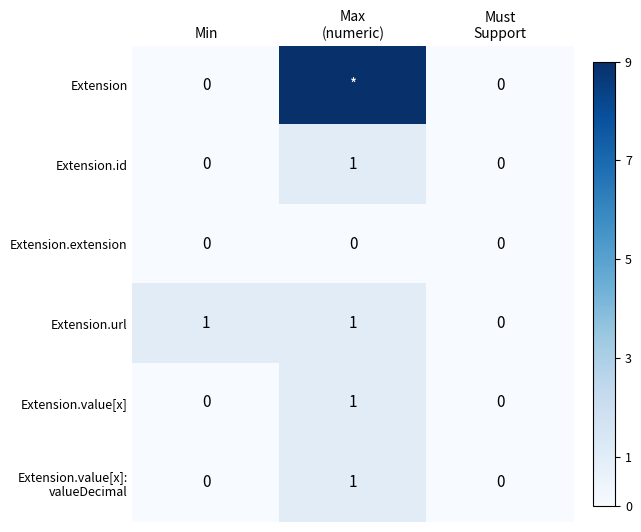

At Max (numeric), list the series in order from smallest to largest.

Extension.extension, Extension.id, Extension.url, Extension.value[x], Extension.value[x]: valueDecimal, Extension